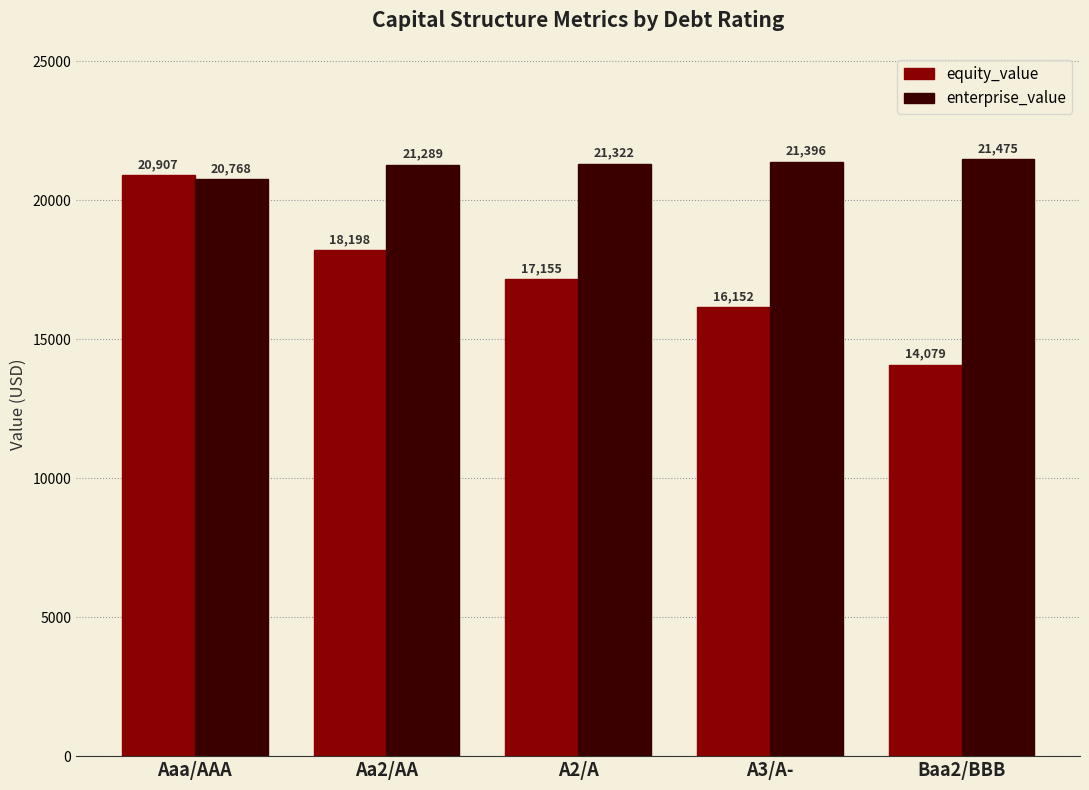

The value of equity_value at Baa2/BBB is 14078.7. True or false?

True